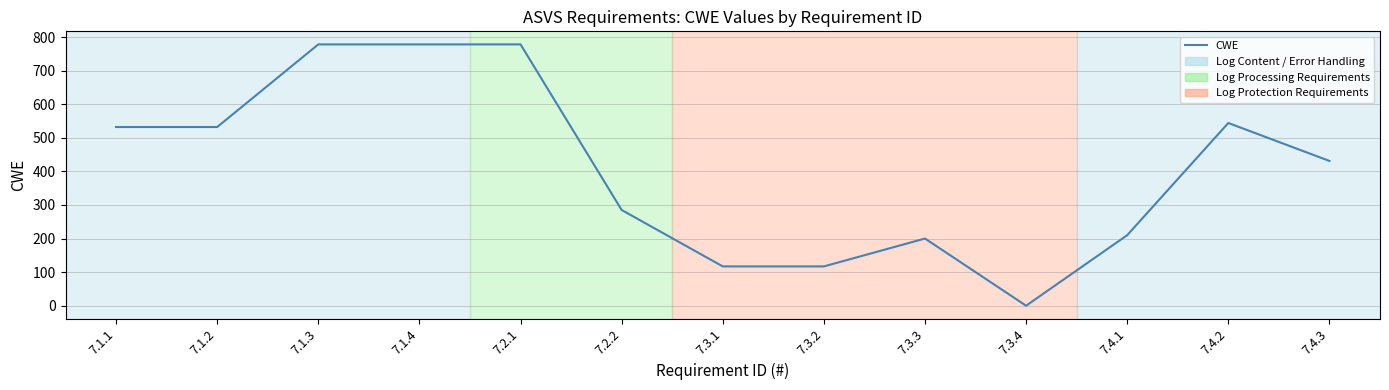

What is the change in value from 7.1.2 to 7.3.2?

-415